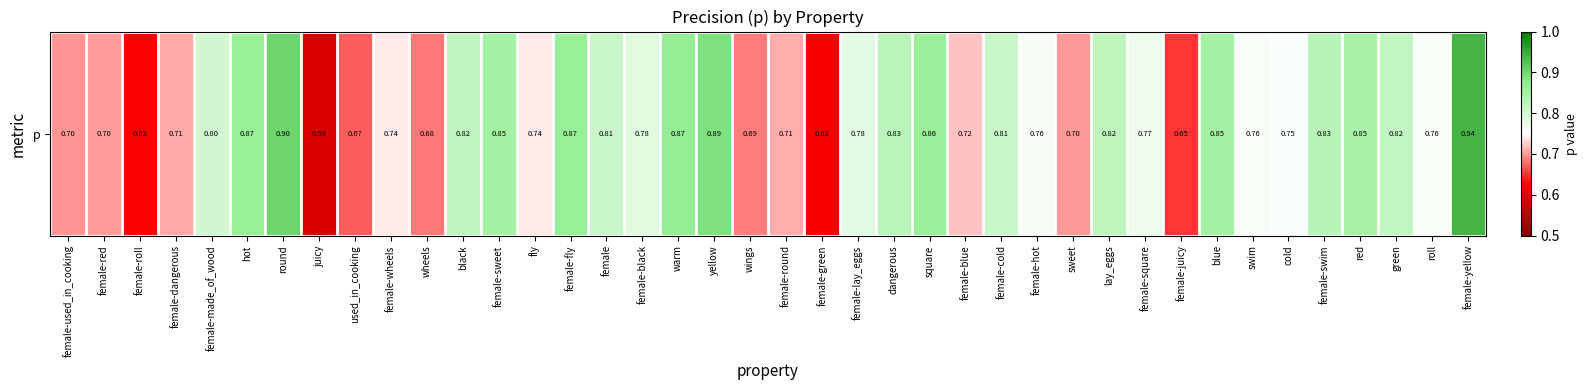

Reading right to left, transcribe all the data shown in this chart.

0.9	0.8	0.8	0.8	0.8	0.8	0.8	0.9	0.7	0.8	0.8	0.7	0.8	0.8	0.7	0.9	0.8	0.8	0.6	0.7	0.7	0.9	0.9	0.8	0.8	0.9	0.7	0.9	0.8	0.7	0.7	0.7	0.6	0.9	0.9	0.8	0.7	0.6	0.7	0.7